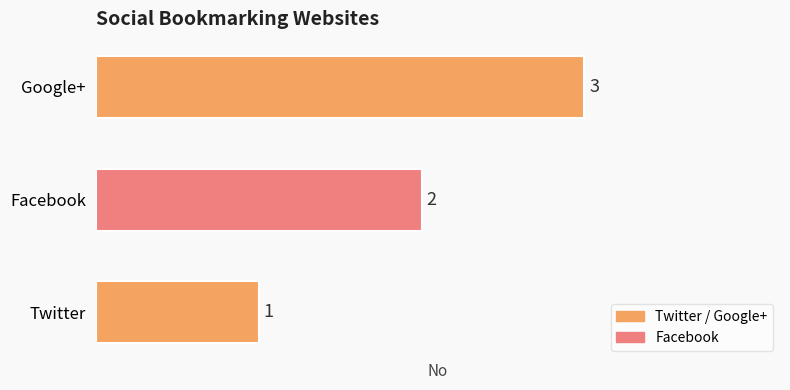

Does the chart contain stacked bars?

No